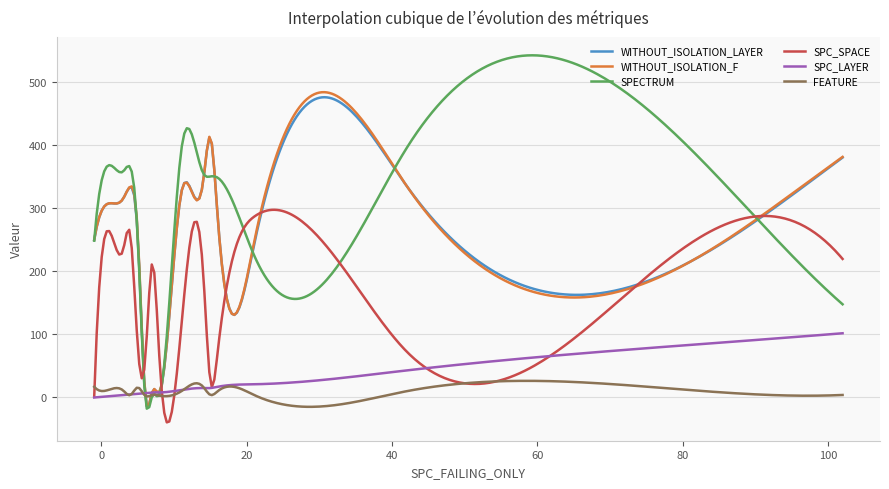

What is the maximum value for SPECTRUM?

542.3